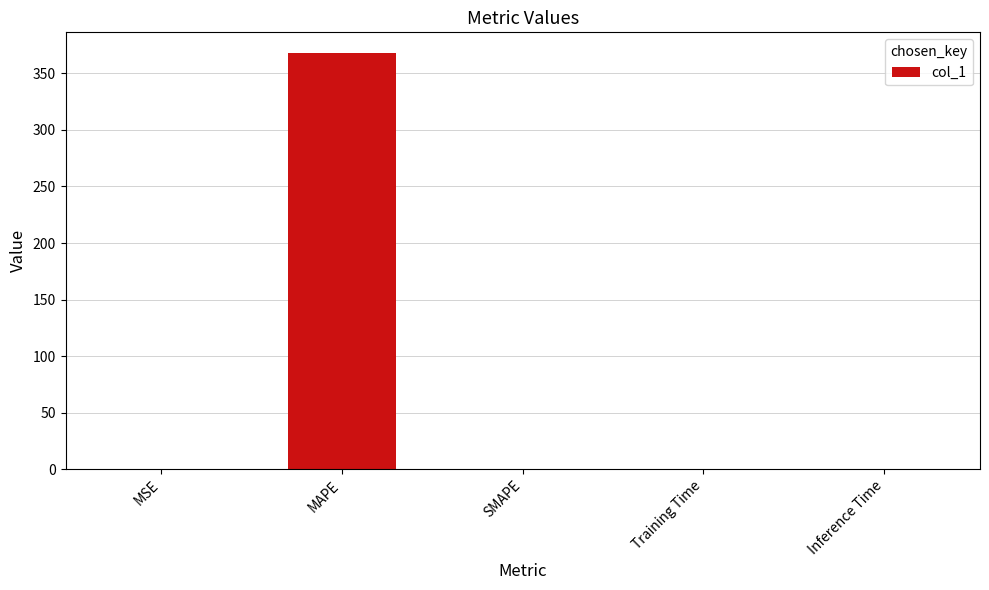

Read the value at MAPE.

367.9